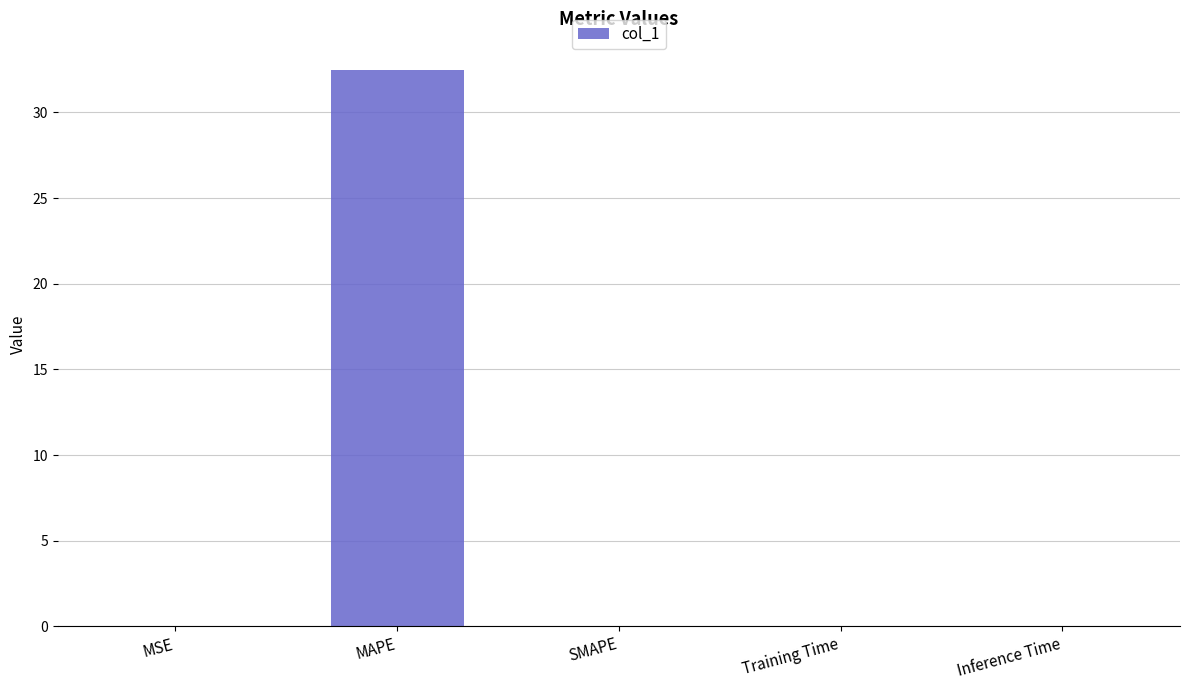

The chart shows a value of 12.8 at SMAPE. True or false?

False